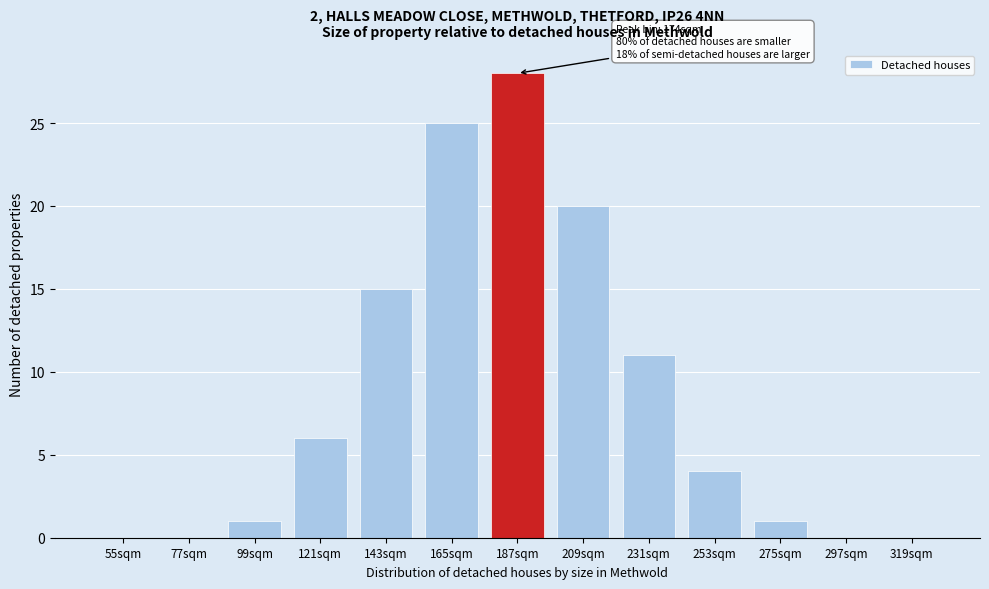

Reading left to right, list all the values displayed in this chart.

55sqm=0	77sqm=0	99sqm=1	121sqm=6	143sqm=15	165sqm=25	187sqm=28	209sqm=20	231sqm=11	253sqm=4	275sqm=1	297sqm=0	319sqm=0